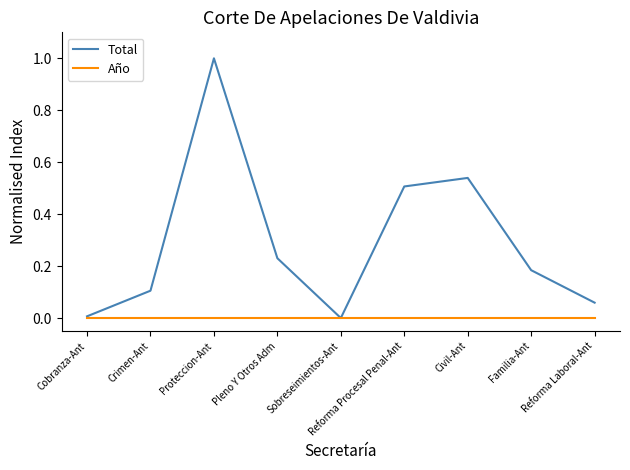

True or false: Total has a value of 0.1 at Crimen-Ant.

True